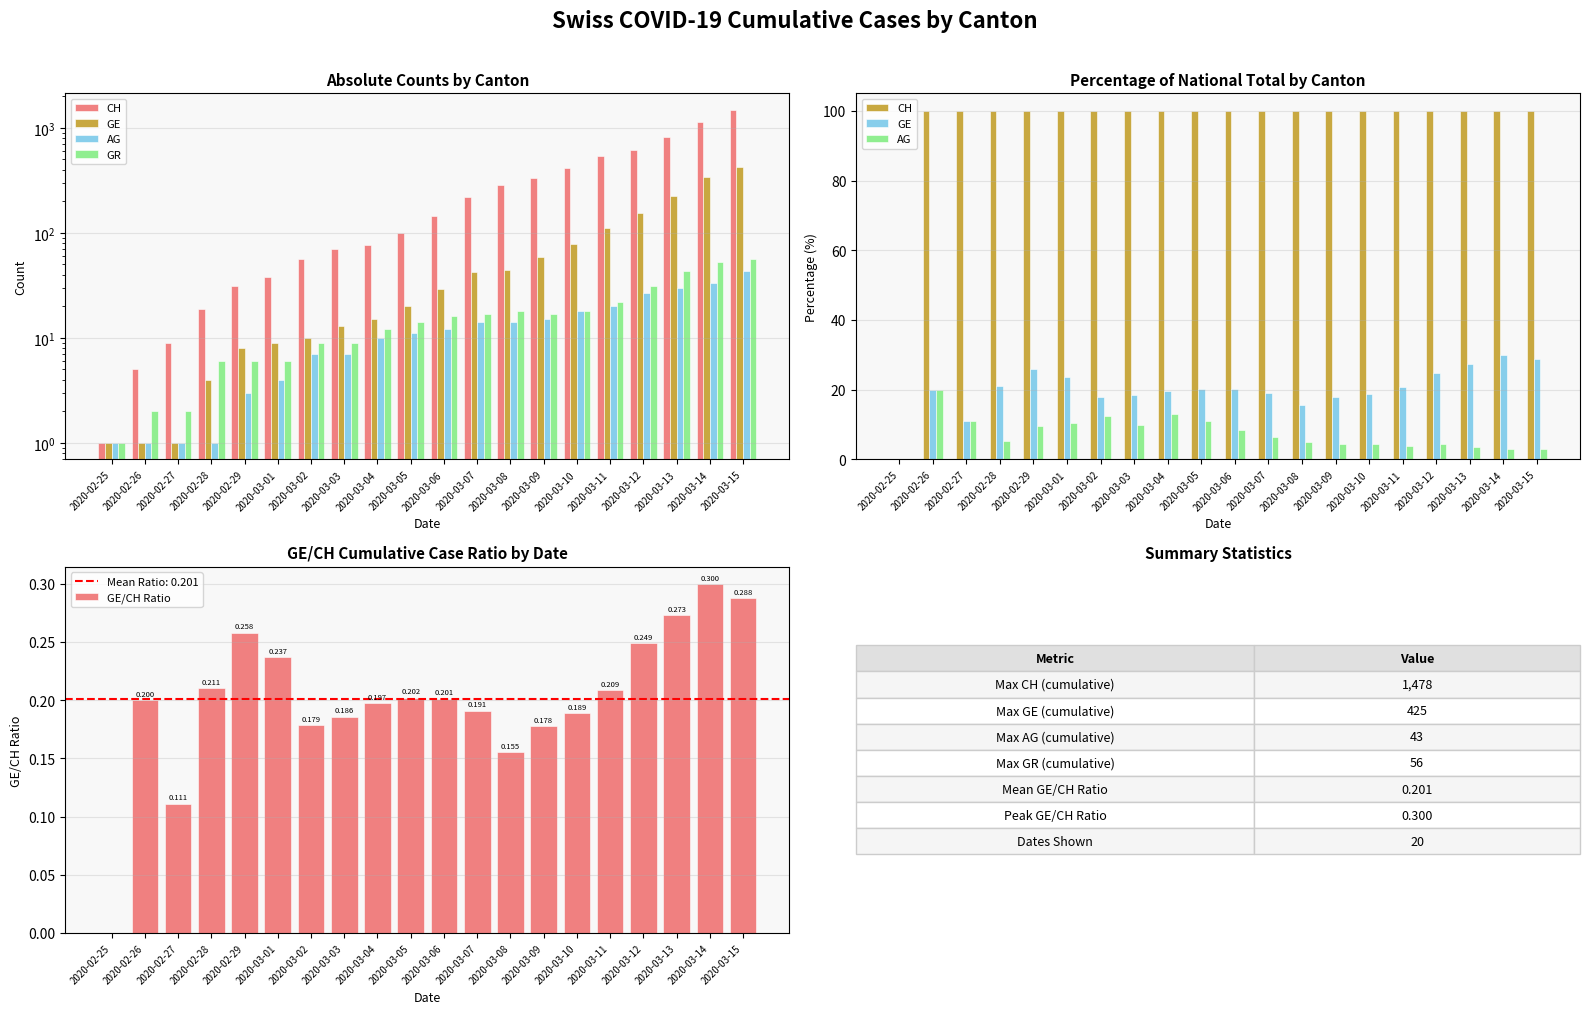

True or false: AG has a value of 16.7 at 2020-02-29.

False